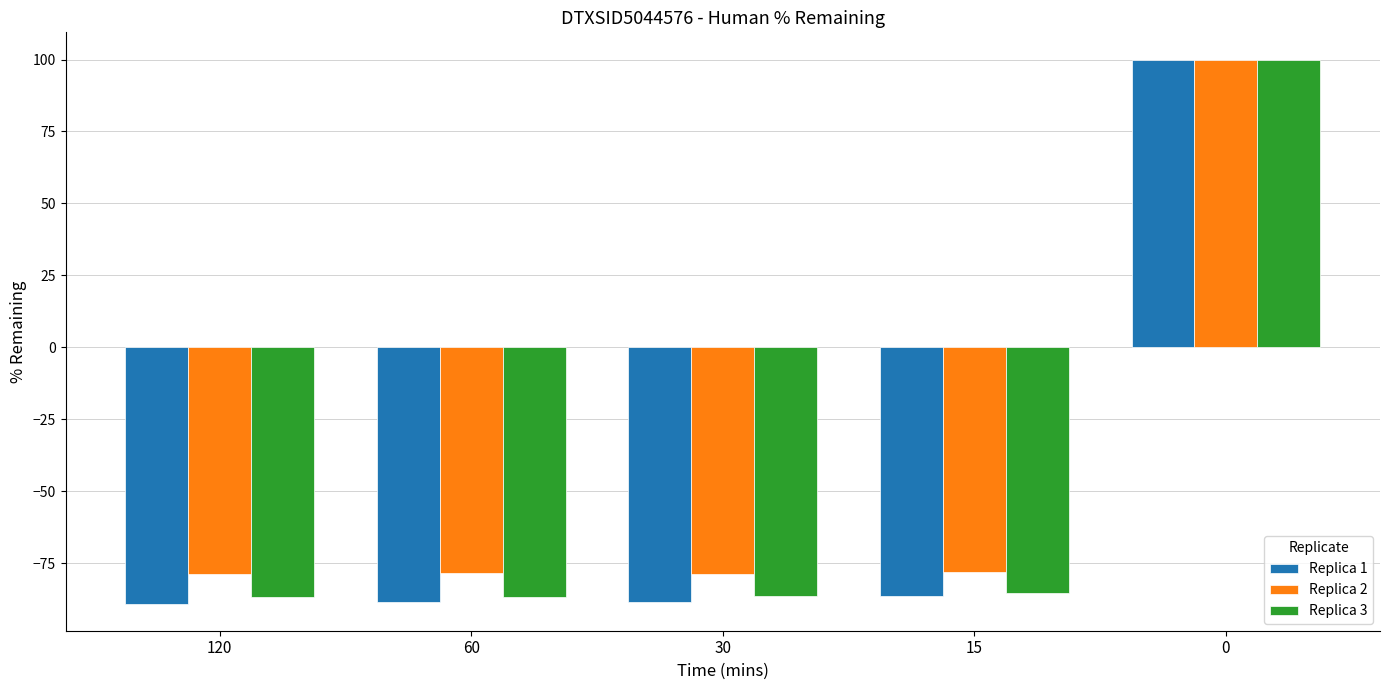

How many values in the Replica 2 series are below -78?

3